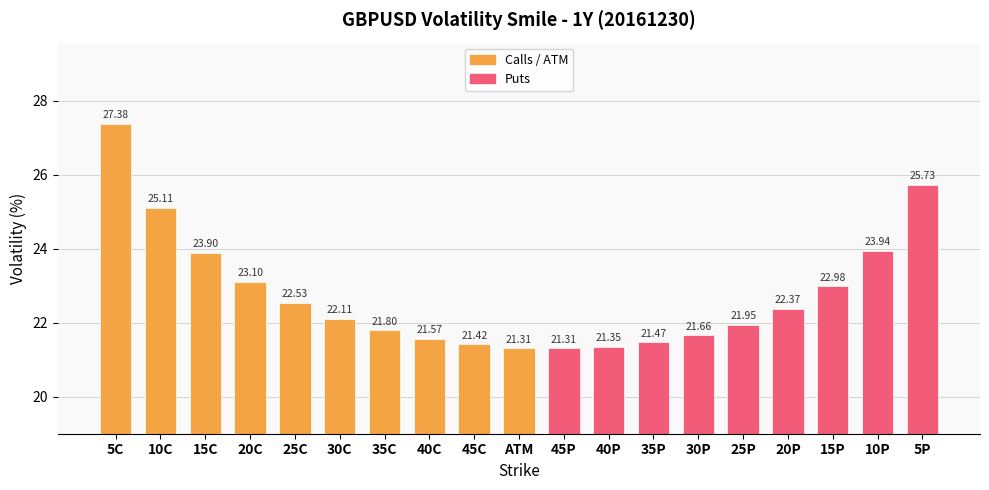

What is the average value?

22.8